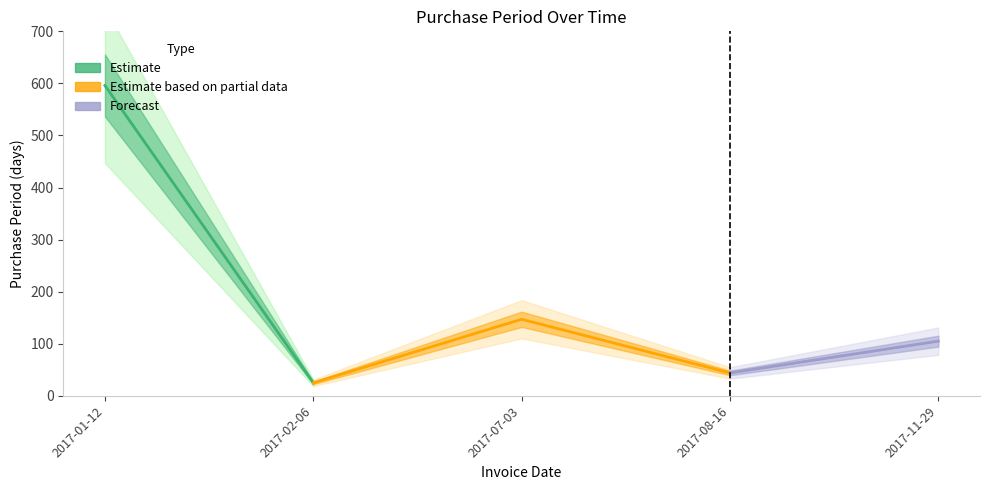

True or false: the data shows 25 at 2017-02-06.

True